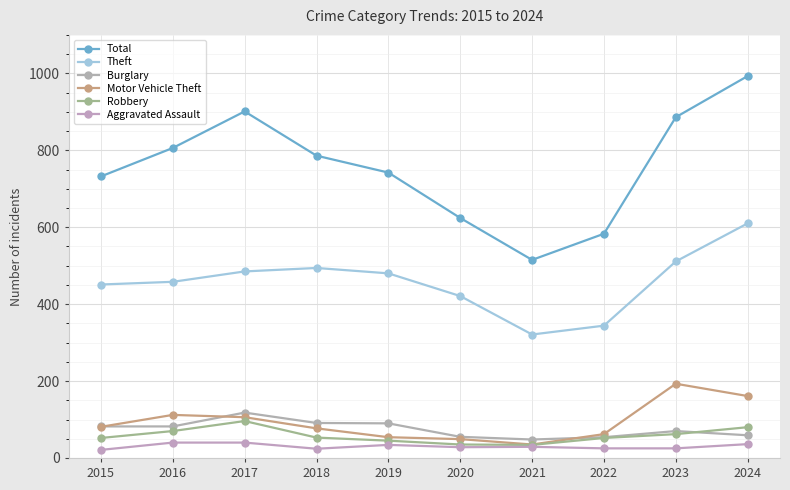

Where is the first local minimum for Aggravated Assault?

2018